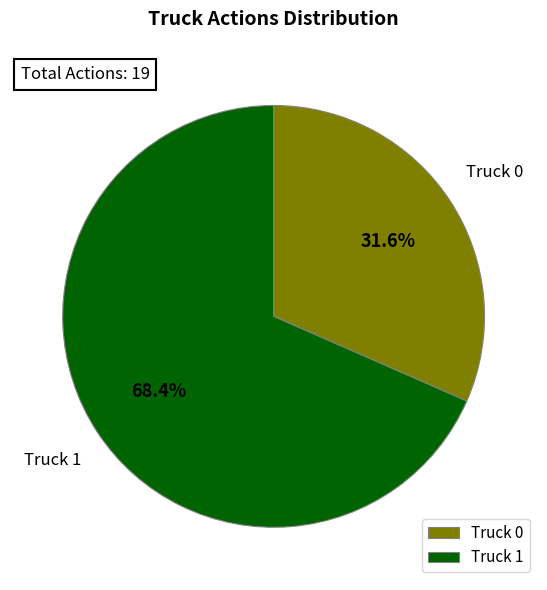

Is it true that Truck 1 is 68% of the pie?

True